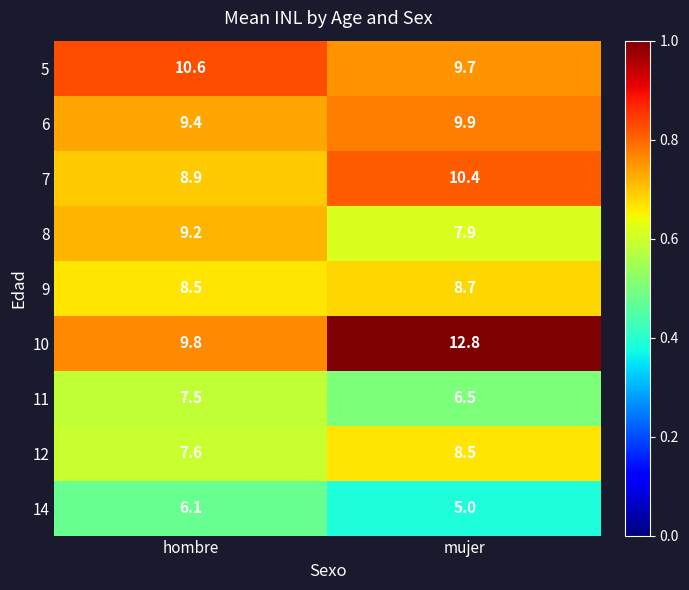

What is the maximum value shown in the chart?

12.8